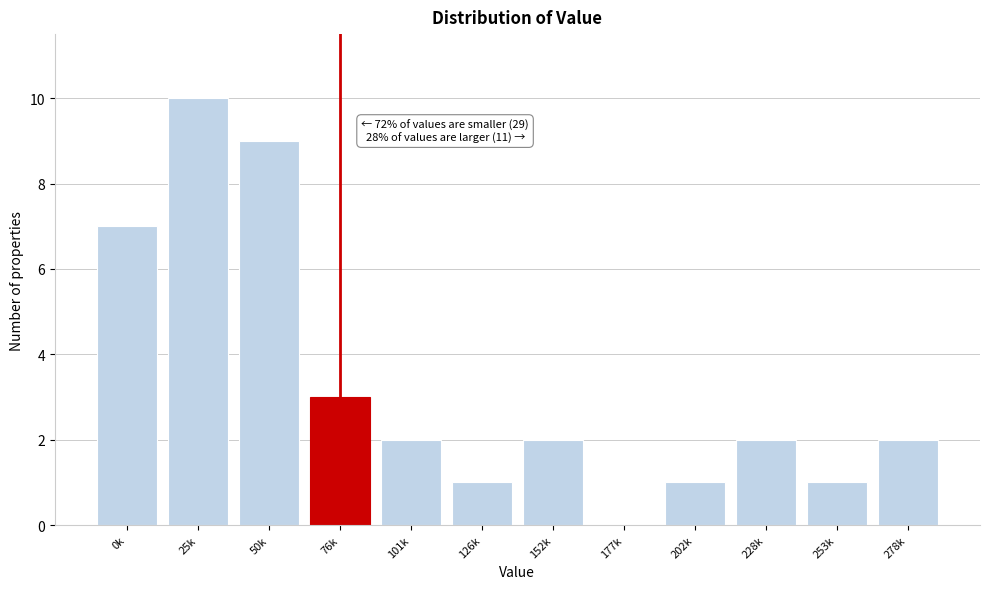

Reading left to right, transcribe all the data shown in this chart.

0k=7	25k=10	50k=9	76k=3	101k=2	126k=1	152k=2	177k=0	202k=1	228k=2	253k=1	278k=2